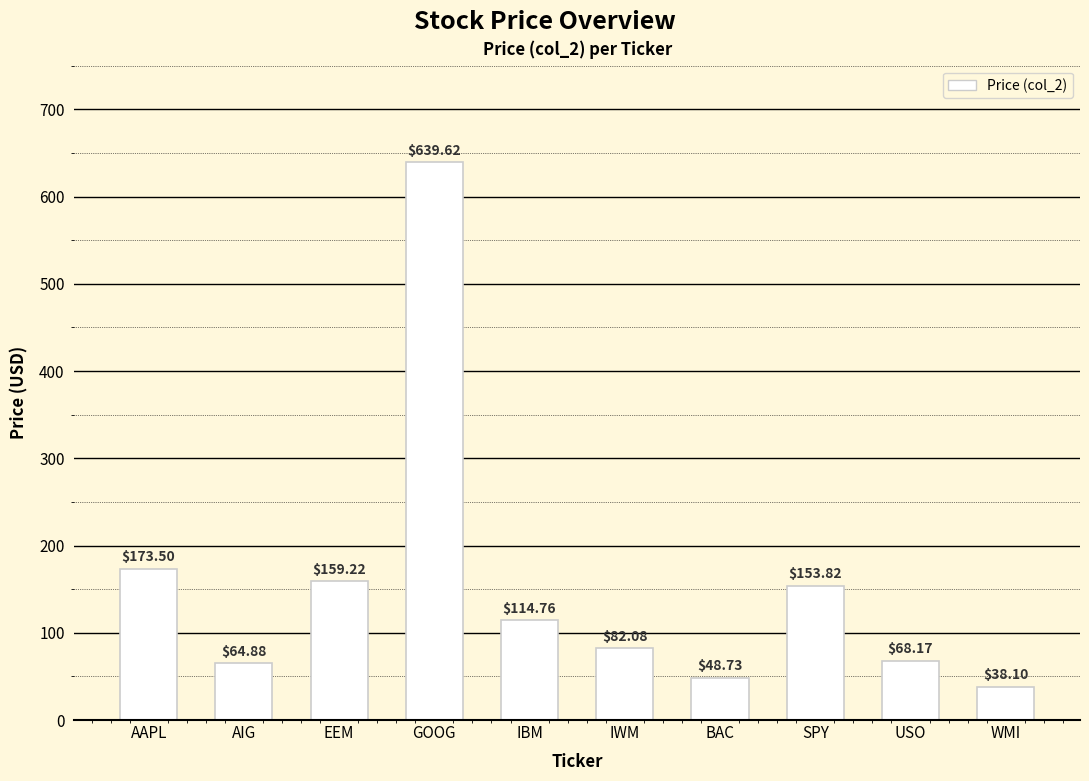

True or false: the data shows 114.8 at IBM.

True